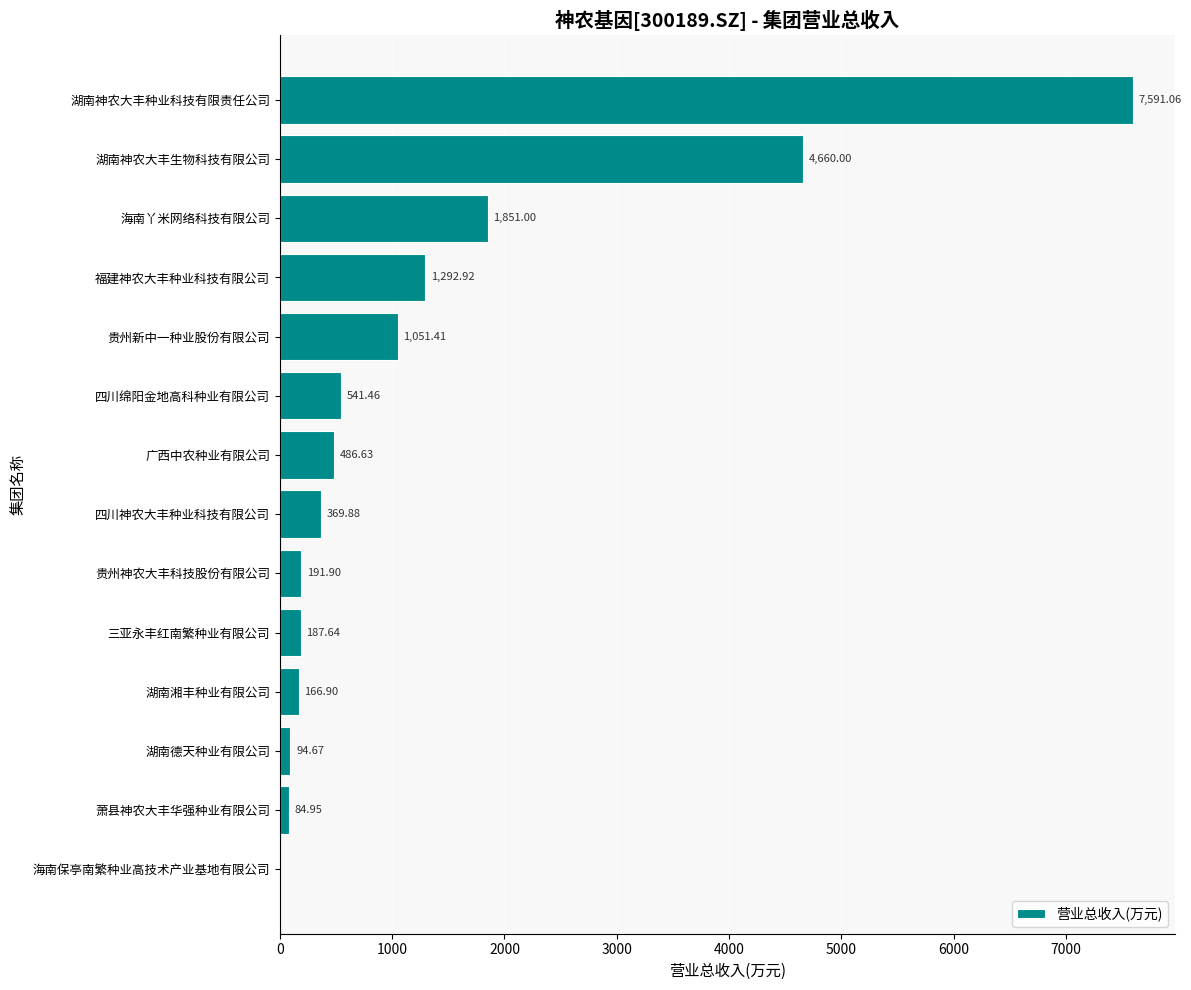

What is the sum of the values at 湖南德天种业有限公司 and 四川绵阳金地高科种业有限公司?

636.1